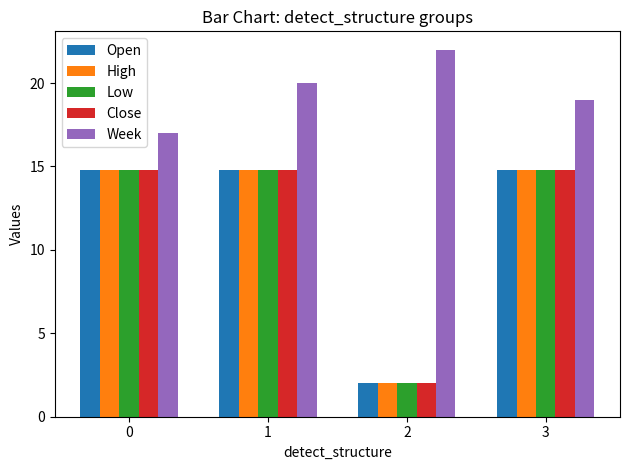

Reading left to right, extract all data points from this chart.

Open: 0=14.8	1=14.8	2=2.0	3=14.8
High: 0=14.8	1=14.8	2=2.0	3=14.8
Low: 0=14.8	1=14.8	2=2.0	3=14.8
Close: 0=14.8	1=14.8	2=2.0	3=14.8
Week: 0=17.0	1=20.0	2=22.0	3=19.0